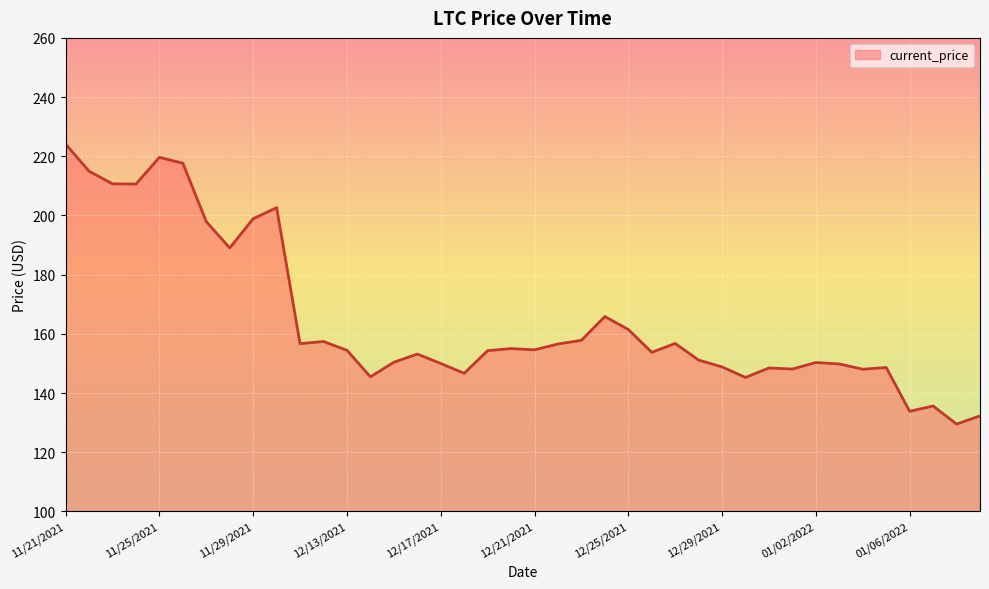

What is the difference between the maximum and minimum values?

94.6